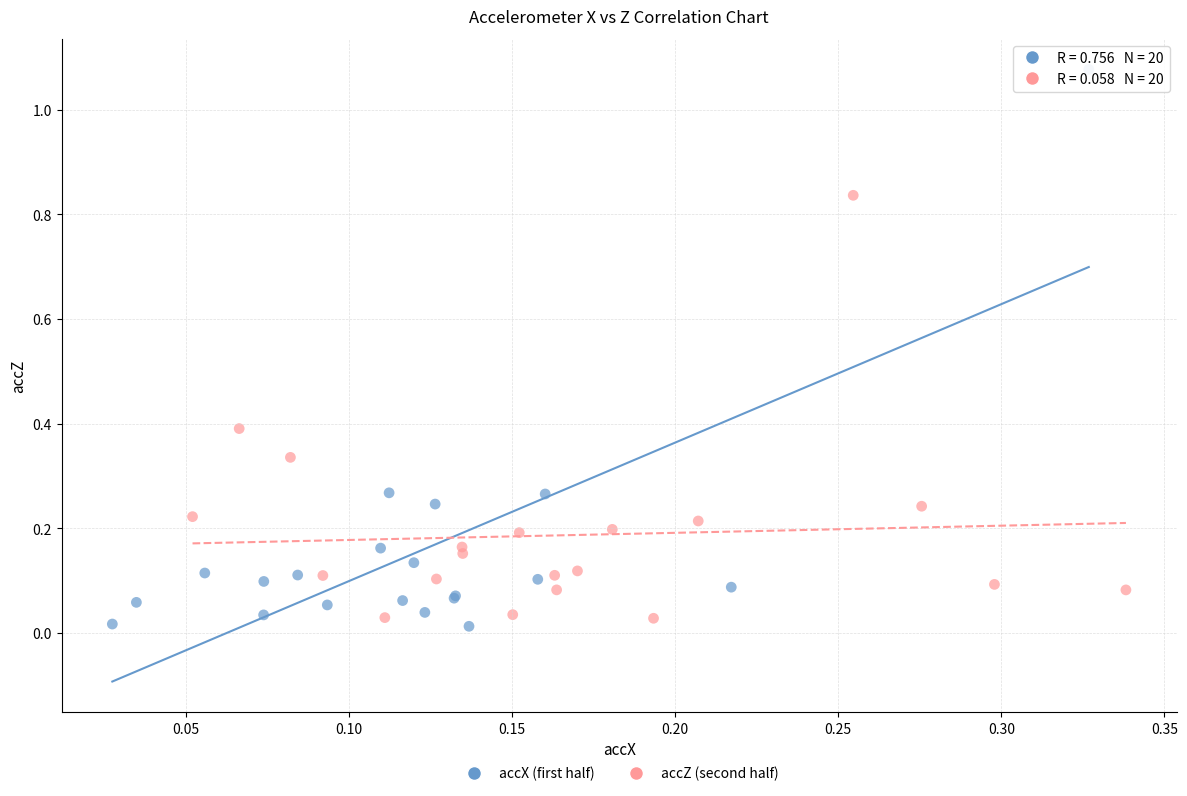

Which series has the widest spread of Y values?

accX (first half)